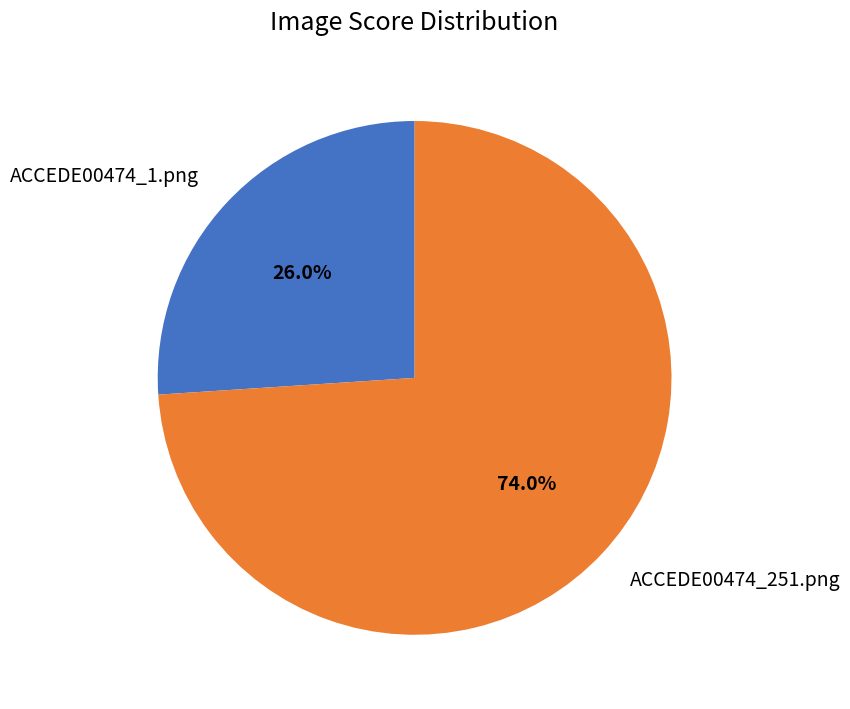

What is the smallest slice in the pie chart?

ACCEDE00474_1.png